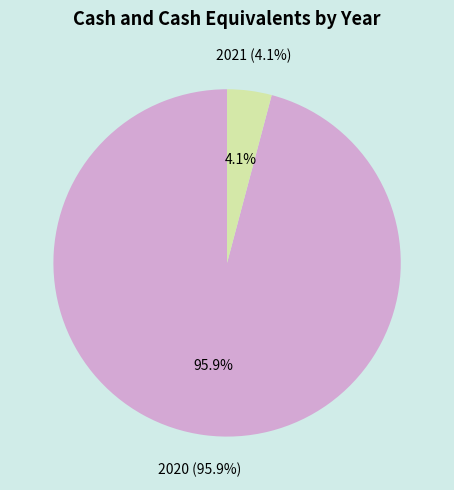

Which slice is the smallest?

2021